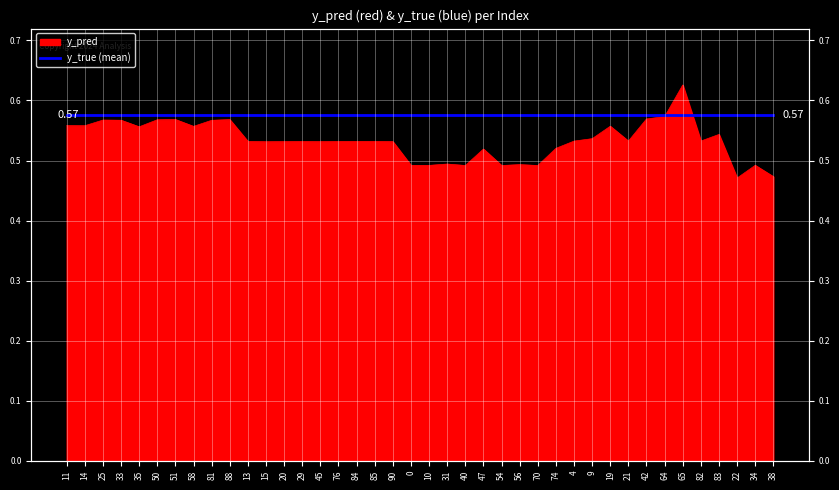

True or false: the data shows 0.5 at 10.

True